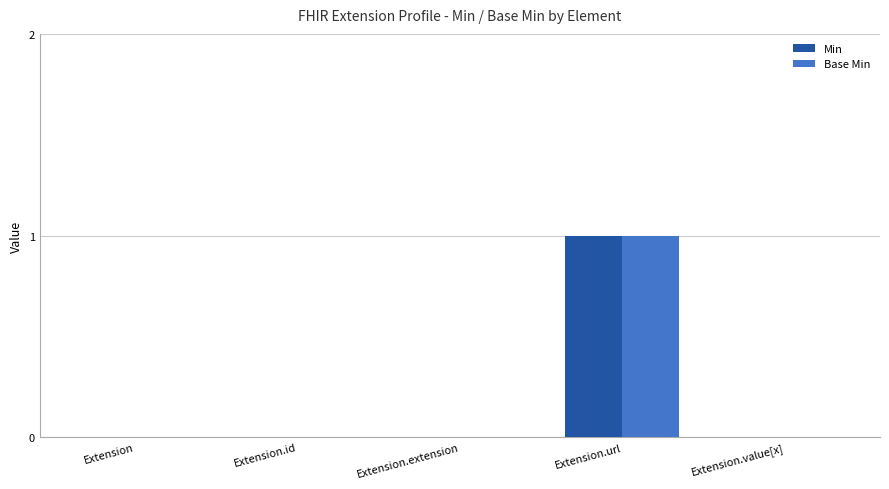

How many distinct data groups are displayed?

2